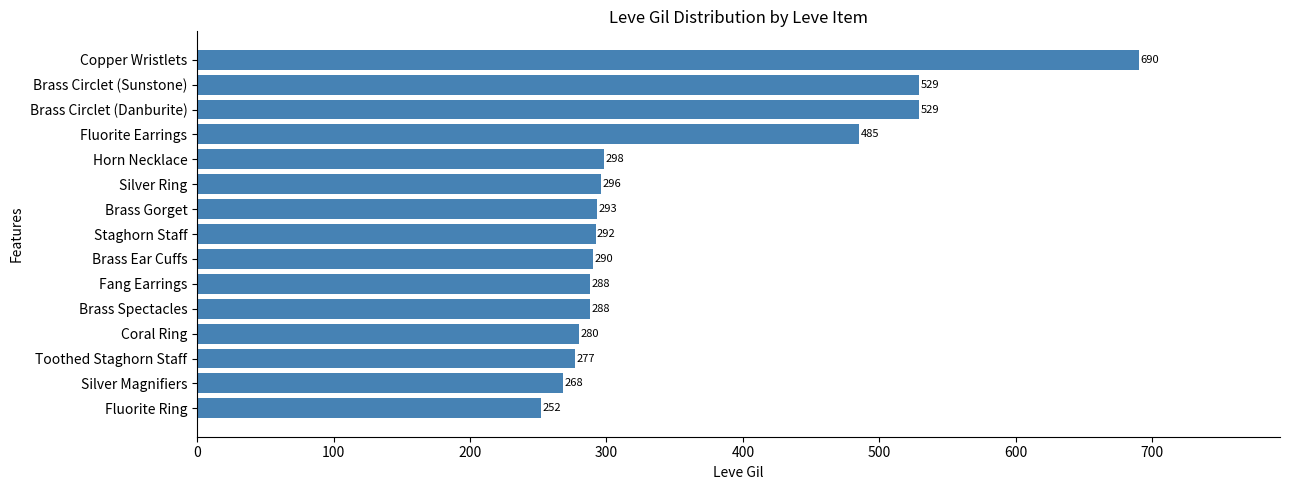

The value at Brass Gorget is 293. True or false?

True